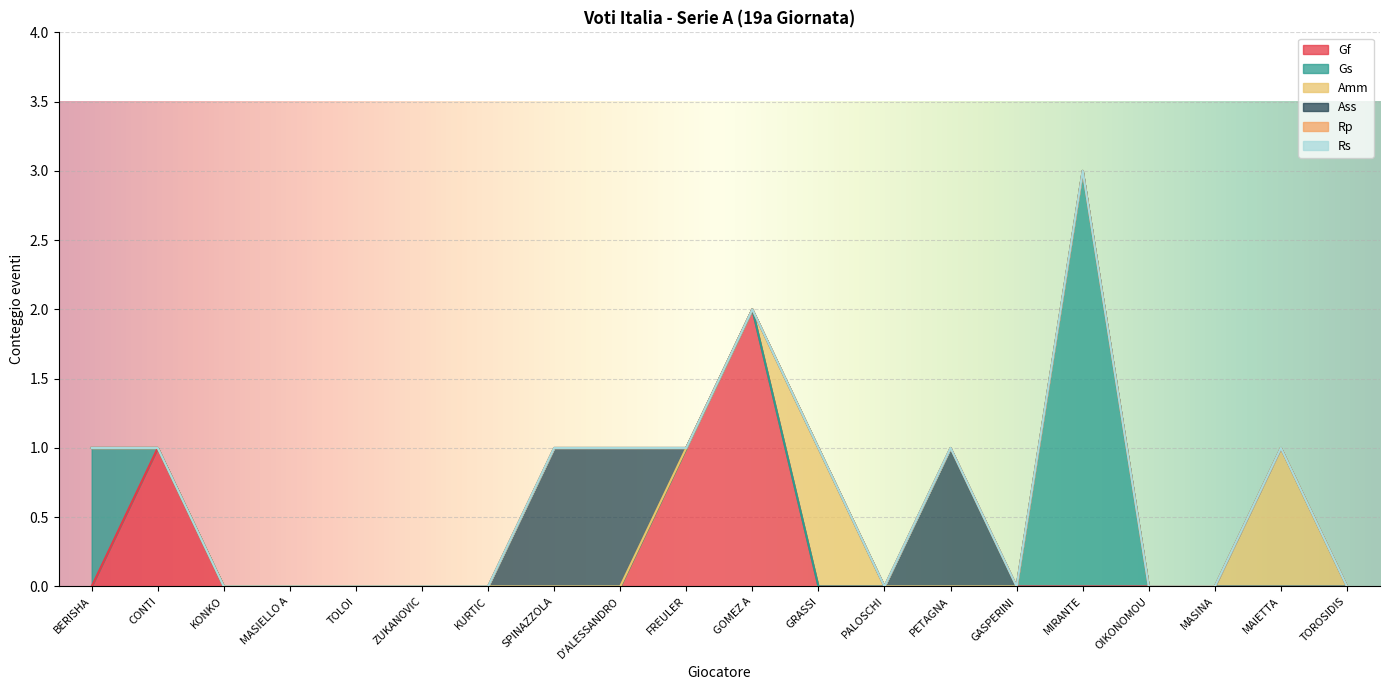

Reading left to right, list all the values displayed in this chart.

Gf: 0	1	0	0	0	0	0	0	0	1	2	0	0	0	0	0	0	0	0	0
Gs: 1	0	0	0	0	0	0	0	0	0	0	0	0	0	0	3	0	0	0	0
Amm: 0	0	0	0	0	0	0	0	0	0	0	1	0	0	0	0	0	0	1	0
Ass: 0	0	0	0	0	0	0	1	1	0	0	0	0	1	0	0	0	0	0	0
Rp: 0	0	0	0	0	0	0	0	0	0	0	0	0	0	0	0	0	0	0	0
Rs: 0	0	0	0	0	0	0	0	0	0	0	0	0	0	0	0	0	0	0	0